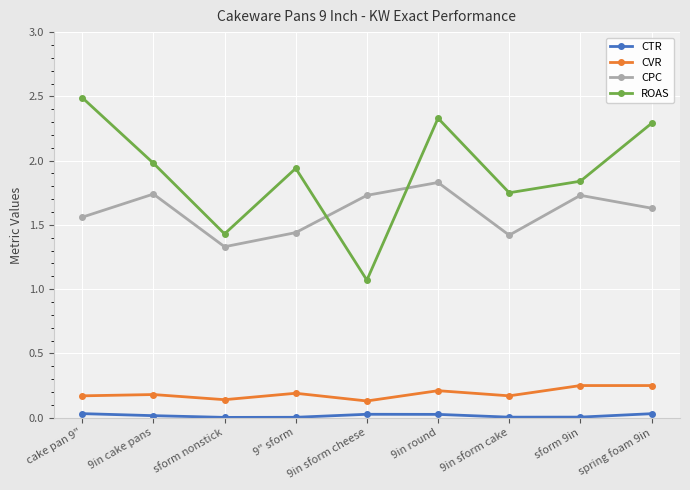

Is it true that CPC equals 0.6 at sform 9in?

False